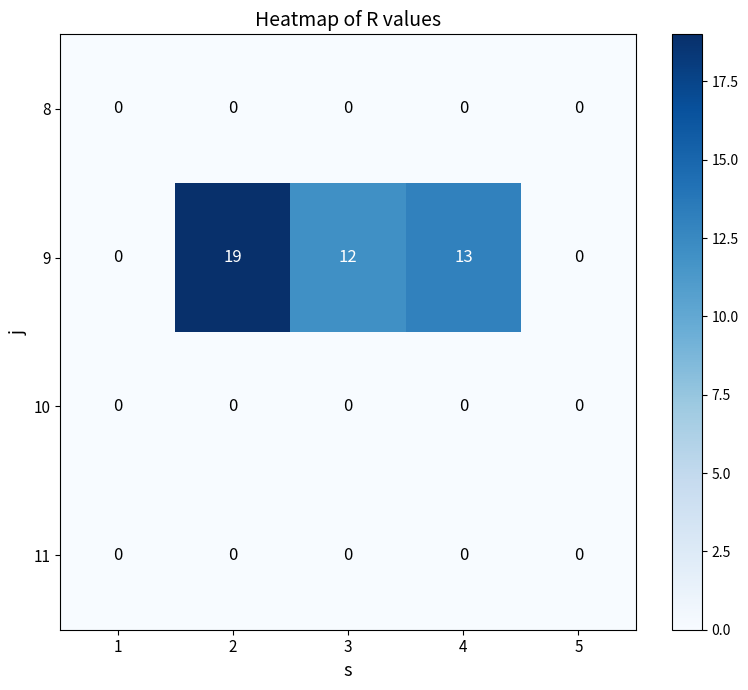

What is the spread (max minus min) of values at 3?

12